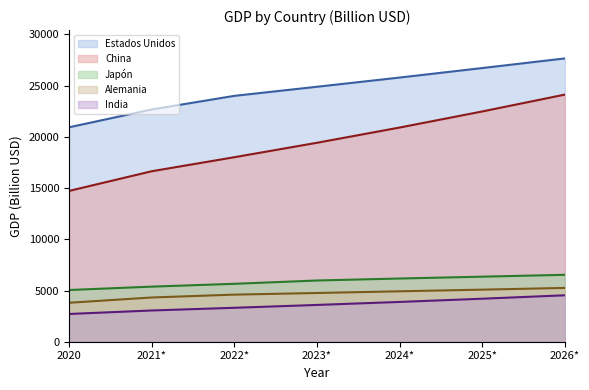

Which label corresponds to the largest value in the chart?

2026*